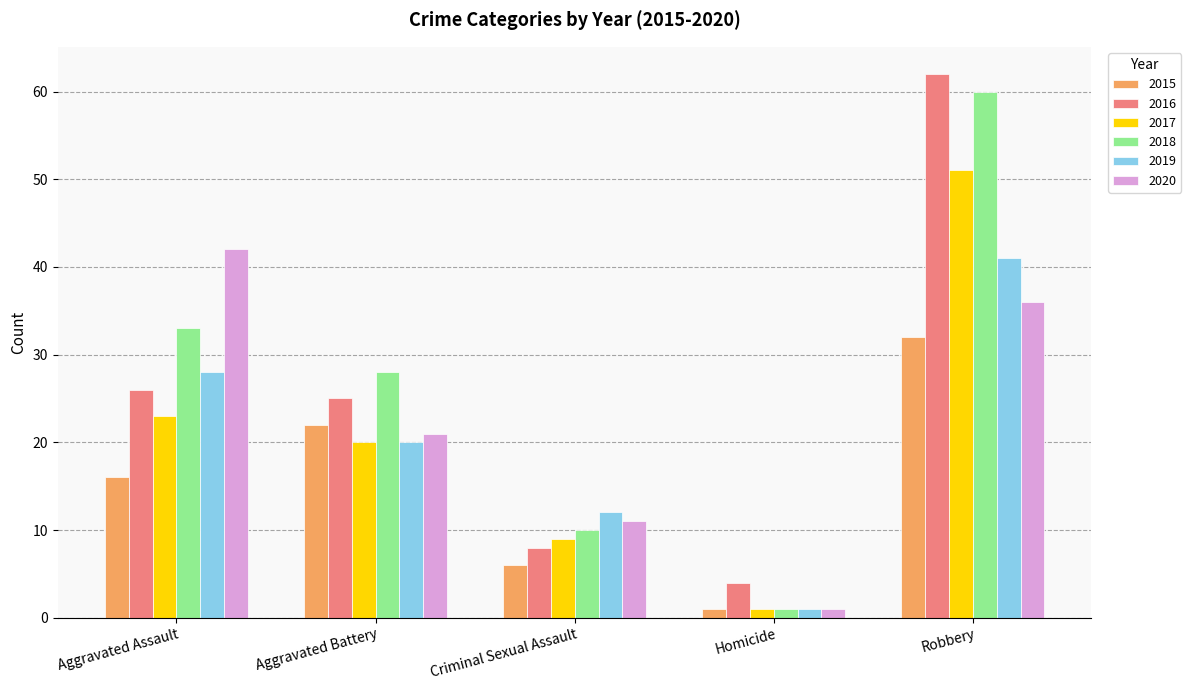

Reading left to right, transcribe all the data shown in this chart.

2015: 16	22	6	1	32
2016: 26	25	8	4	62
2017: 23	20	9	1	51
2018: 33	28	10	1	60
2019: 28	20	12	1	41
2020: 42	21	11	1	36